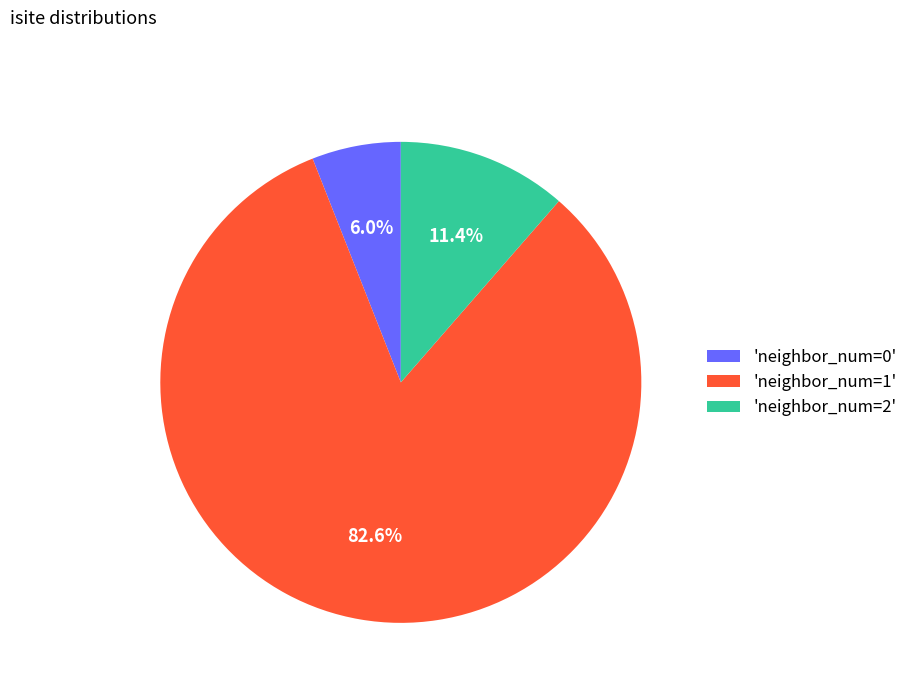

Which category has the biggest portion of the pie?

'neighbor_num=1'